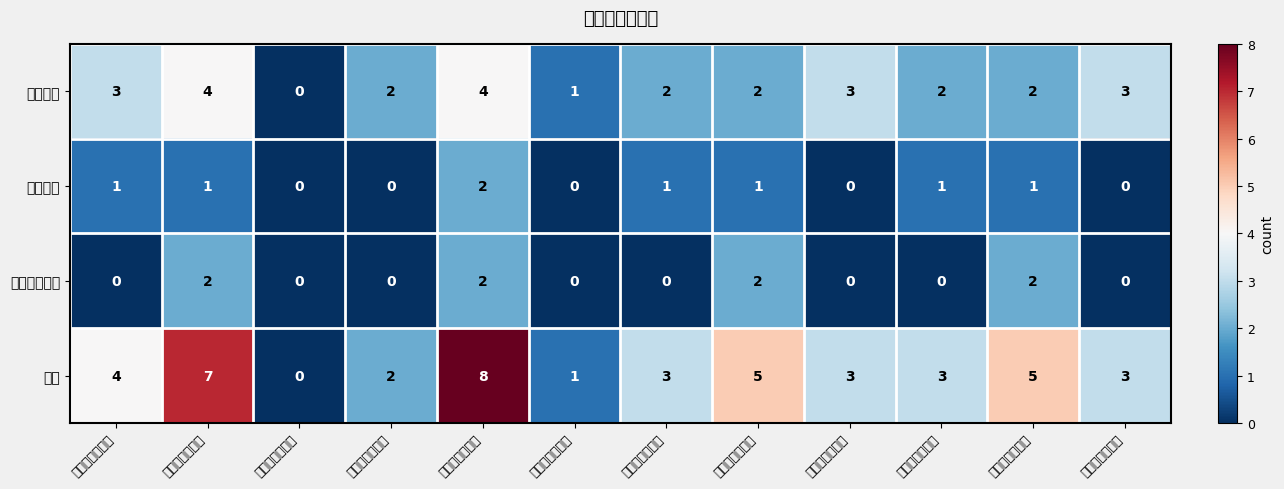

At which category is the sum across all series the highest?

教学内容【良】